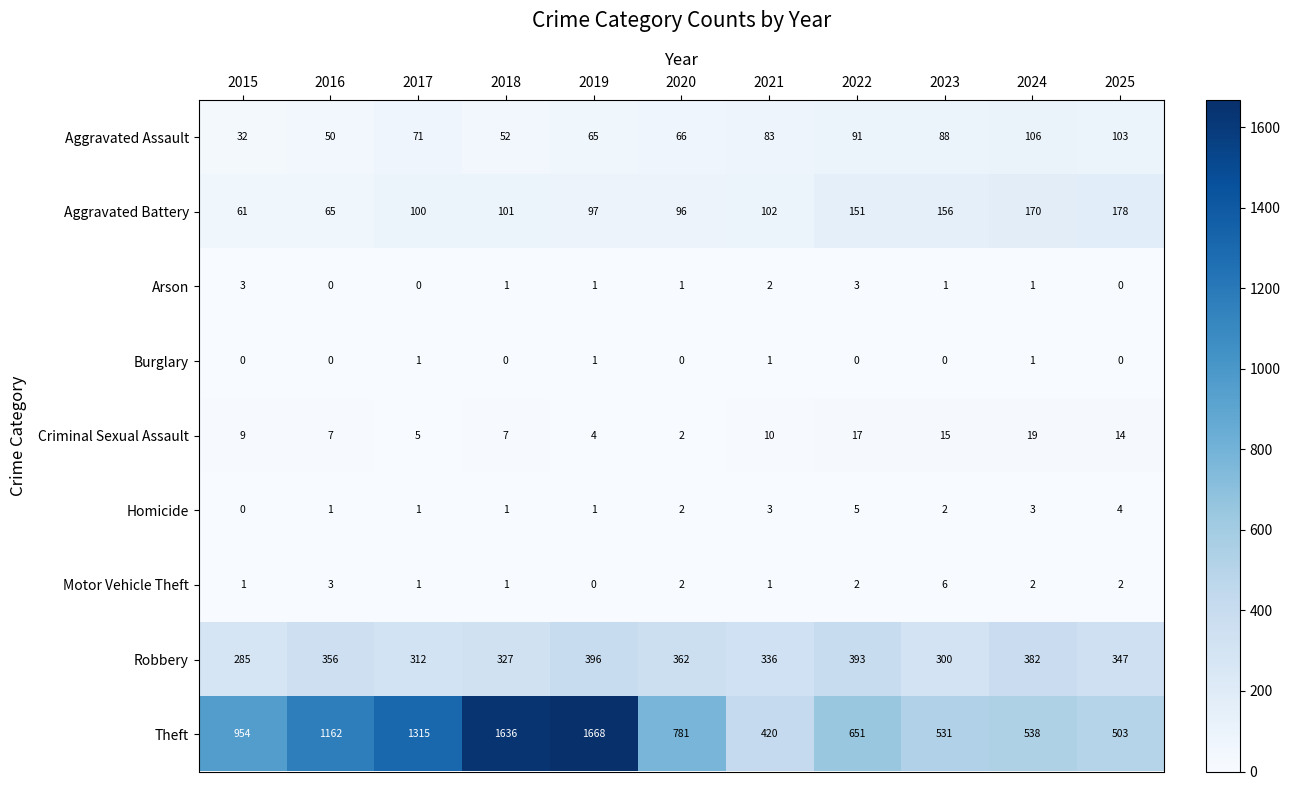

Is it true that Homicide equals 4 at 2025?

True